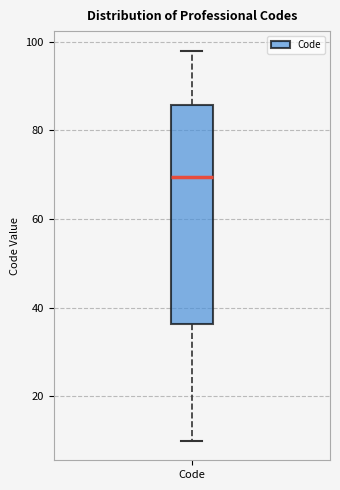

Transcribe this box plot: give where the median line is, the range the box spans, and where the two whiskers end, as read against the y-axis. The values are not printed on the chart, so give them approximately, as read against the axis.

median 70, box 36 to 86, whiskers 10 to 98